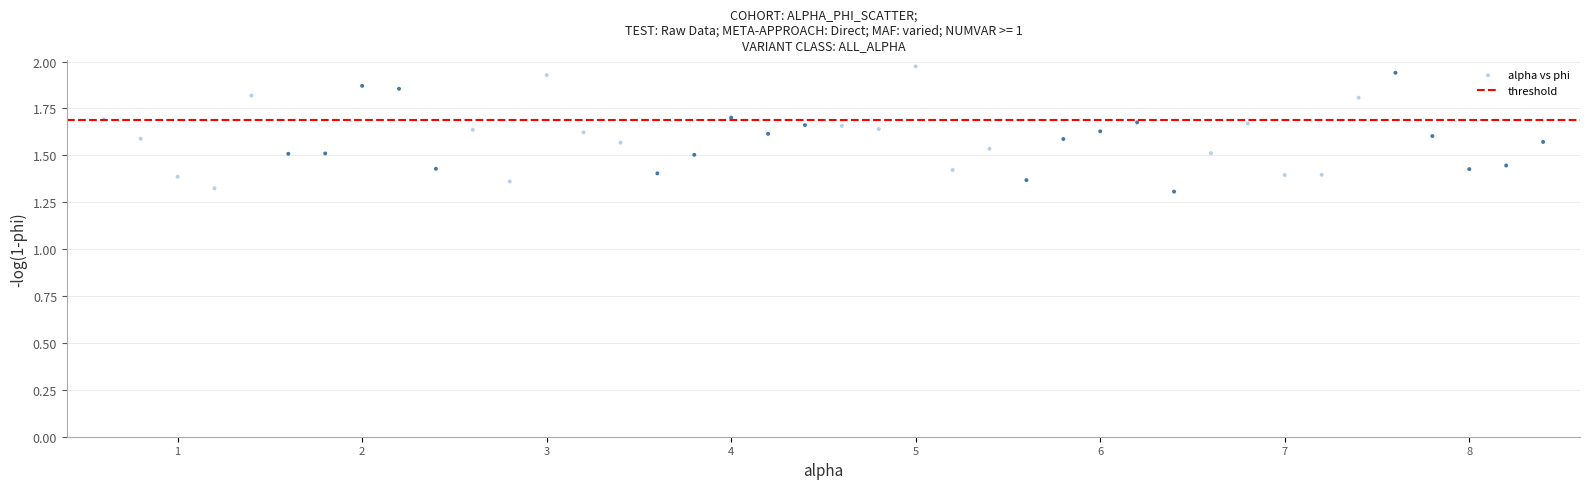

What is the range of Y values (max minus min)?

0.7